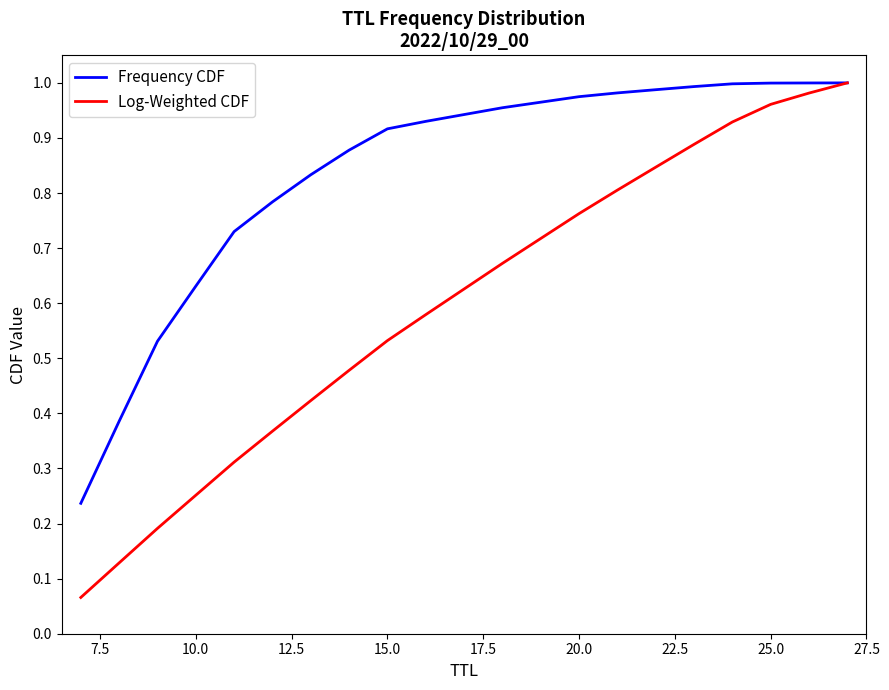

Which series has the largest total across all categories?

Frequency CDF